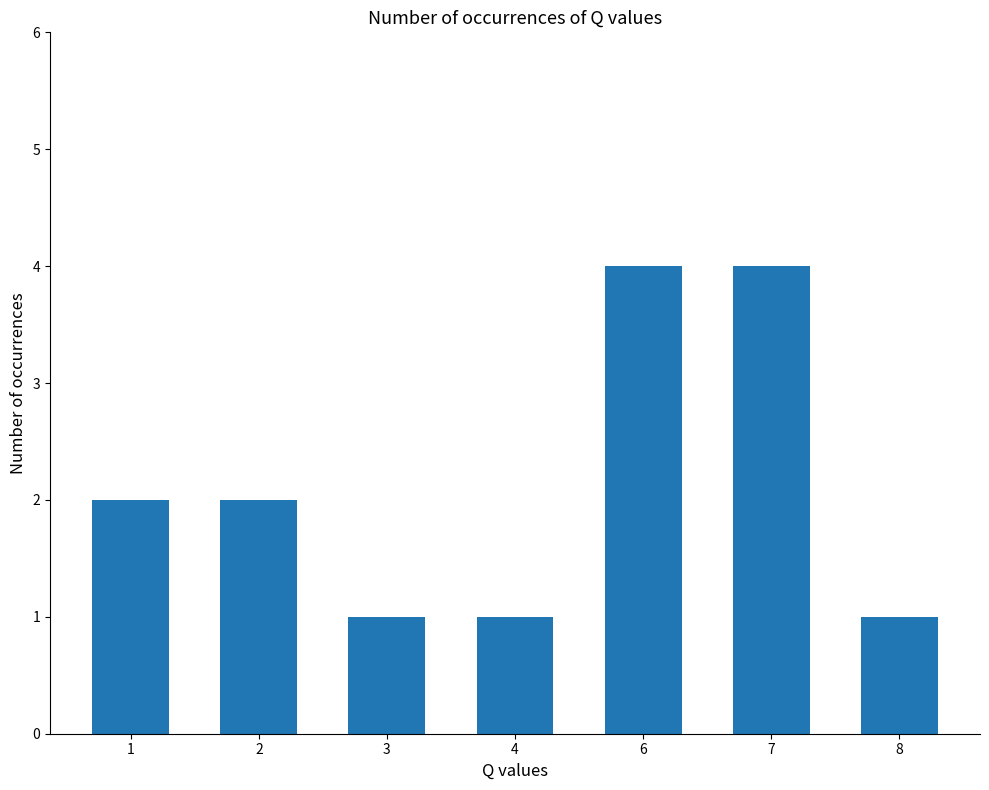

Approximately how many times larger is the value at 4 compared to 3?

1.0